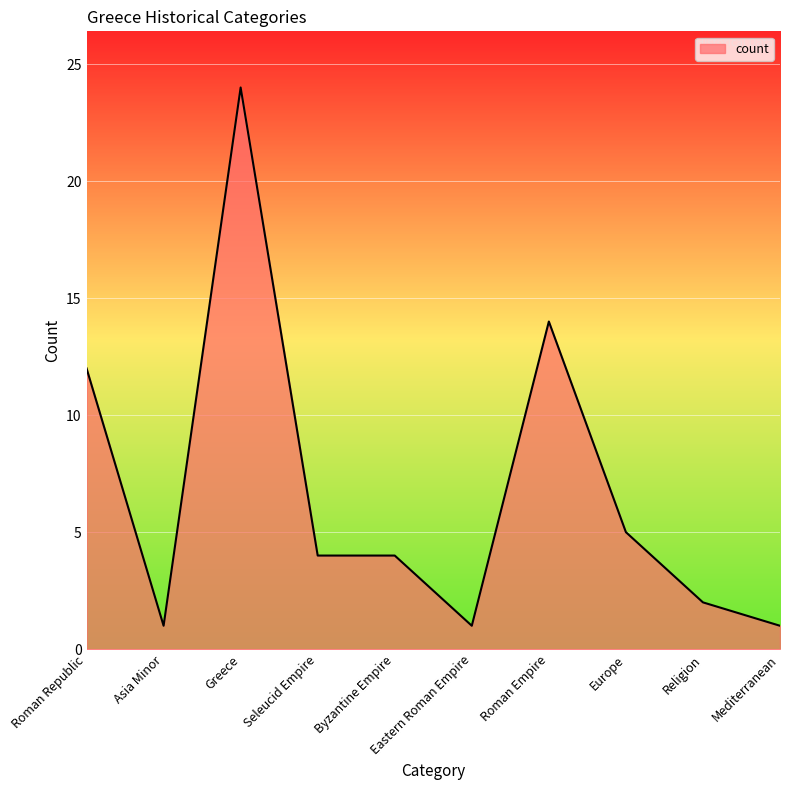

Count the number of data series in this chart.

1